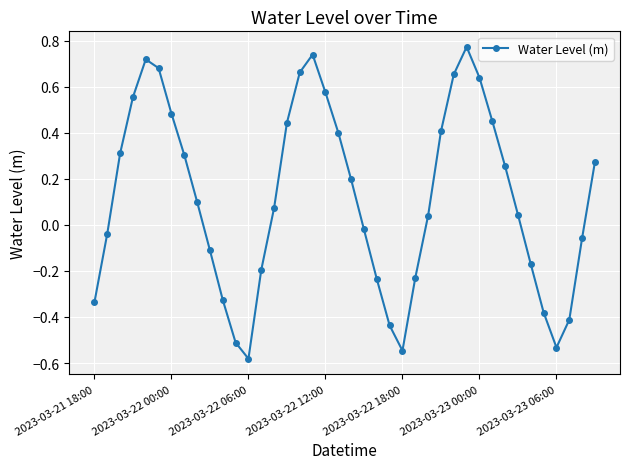

Count the number of data series in this chart.

1